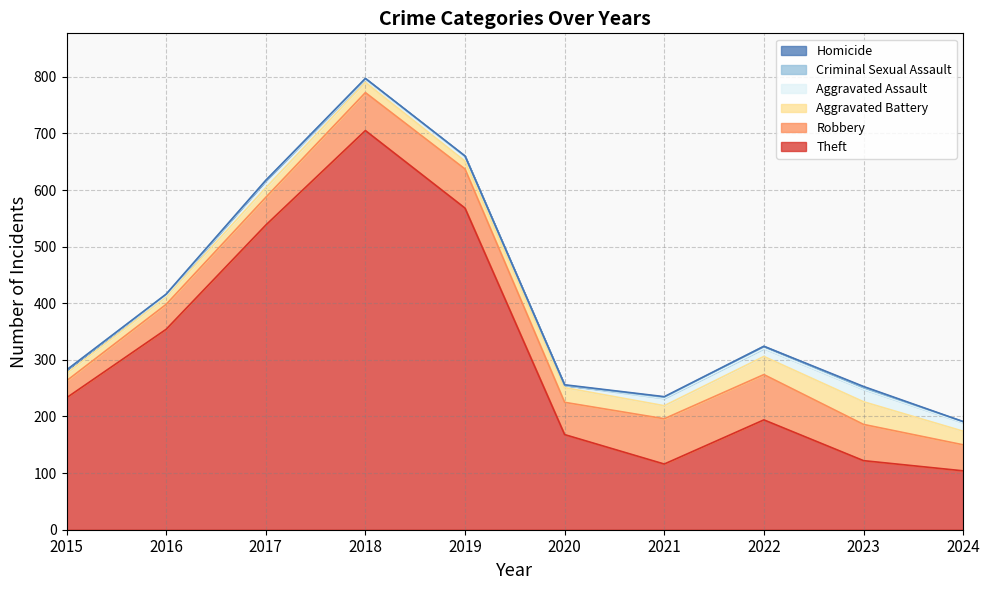

Reading left to right, transcribe all the data shown in this chart.

Theft: 233	354	538	705	568	168	116	194	122	104
Robbery: 30	44	49	67	69	57	80	80	64	46
Aggravated Battery: 13	13	17	18	14	26	23	32	40	24
Aggravated Assault: 6	3	12	5	8	4	13	14	22	15
Criminal Sexual Assault: 0	2	1	2	1	0	2	4	3	2
Homicide: 0	0	0	0	0	1	1	0	2	0